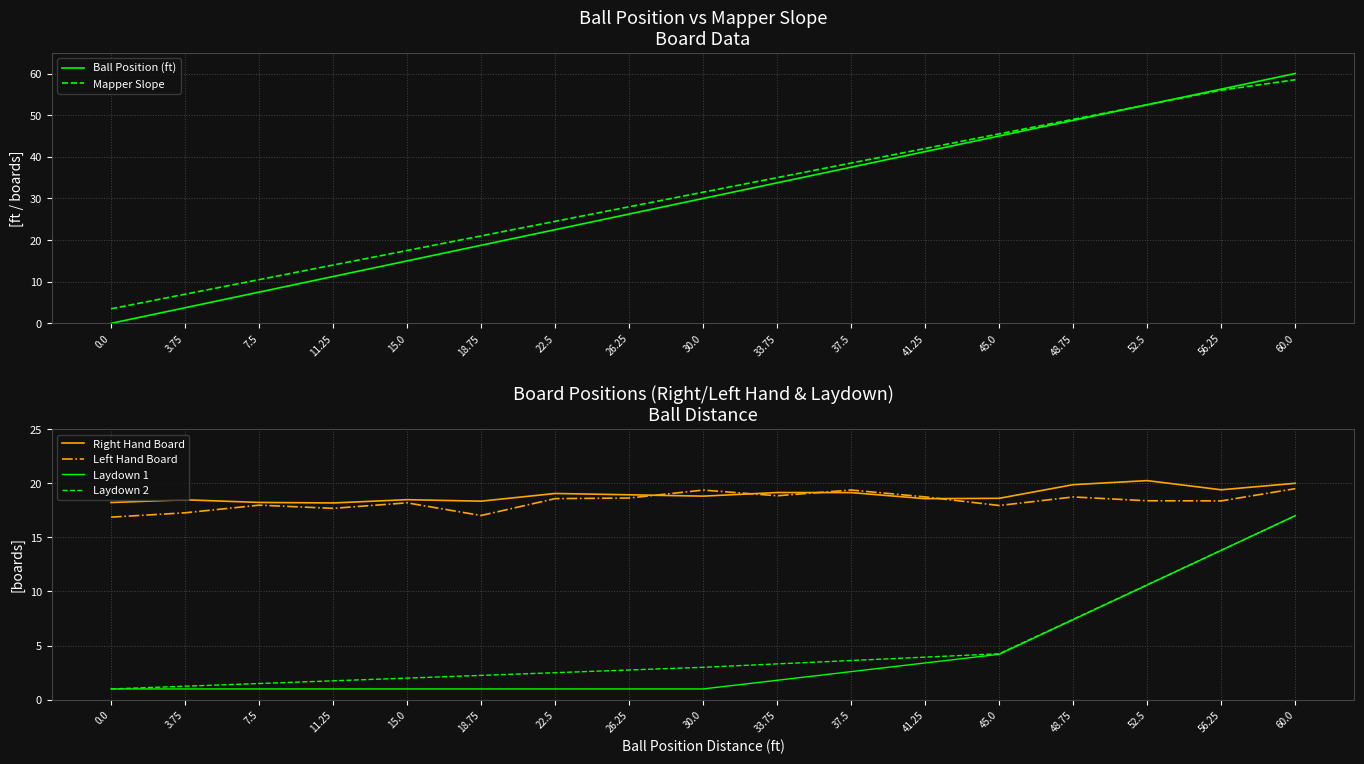

Which series changed the most between 37.5 and 48.75?

Ball Position (ft)